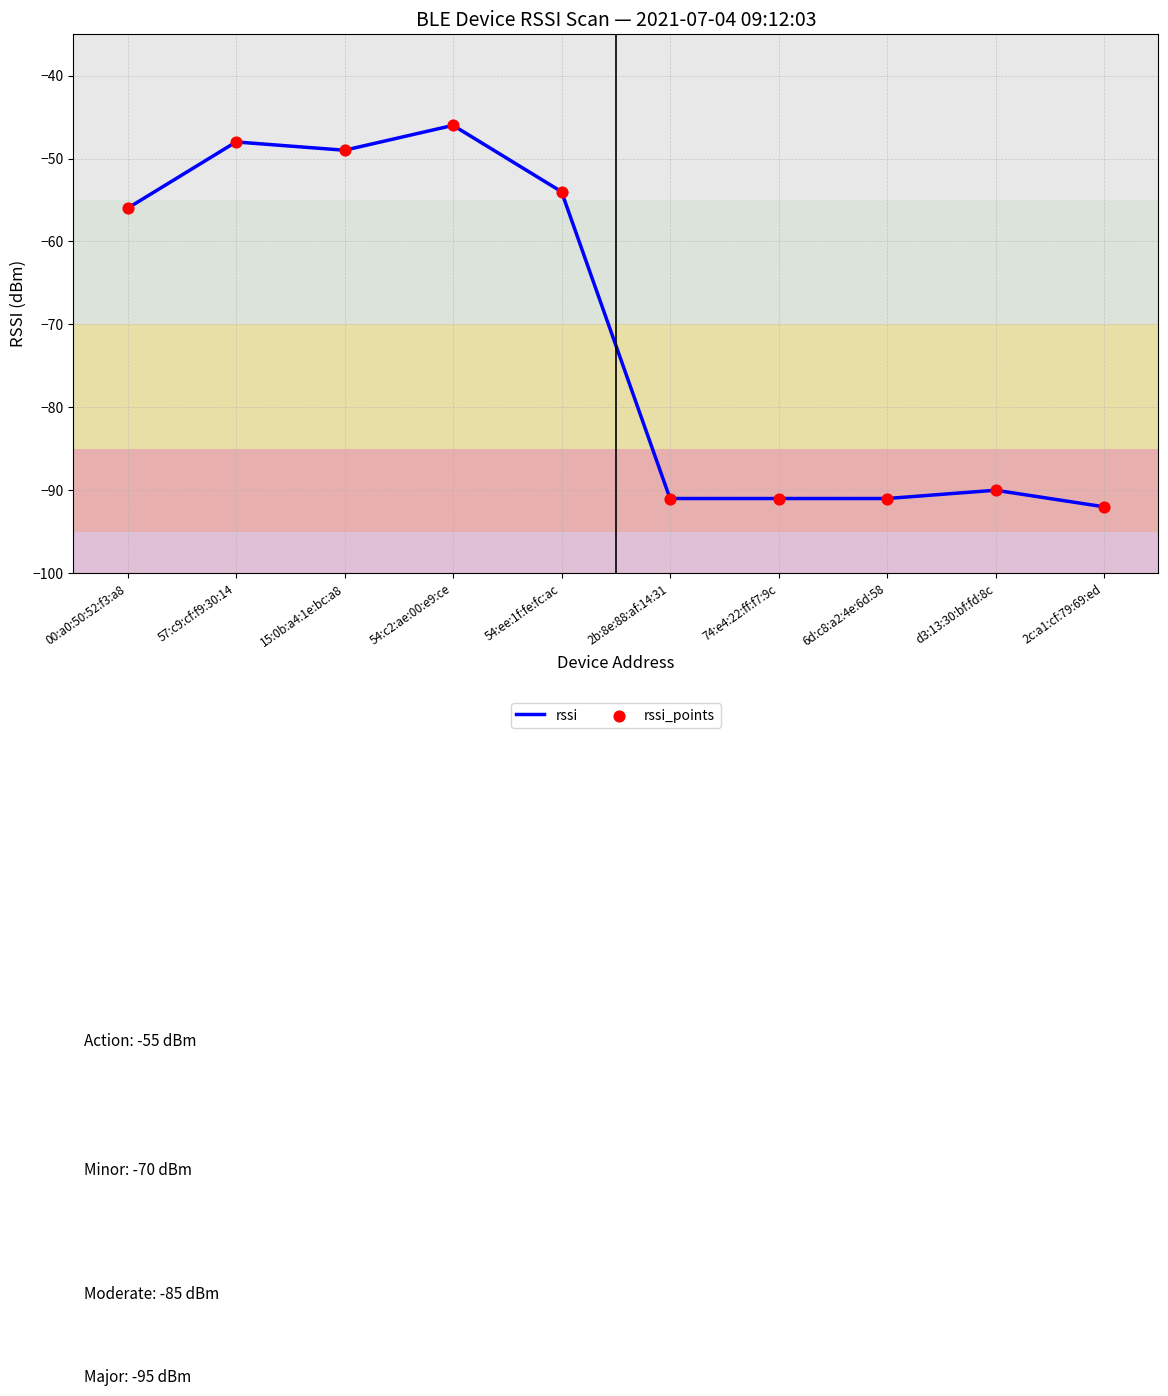

What position from the right is 54:ee:1f:fe:fc:ac?

6